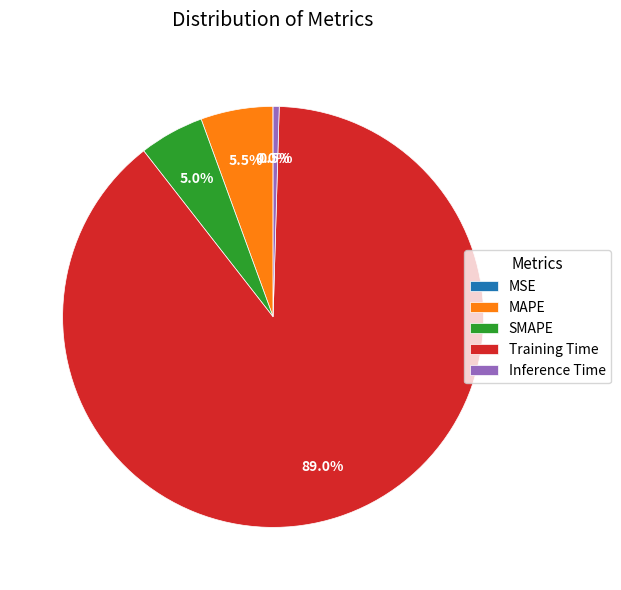

Which slice is the largest?

Training Time